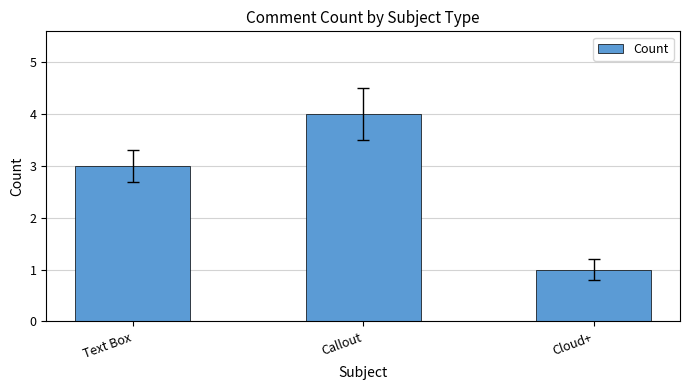

Approximately how many times larger is the value at Callout compared to Cloud+?

4.0